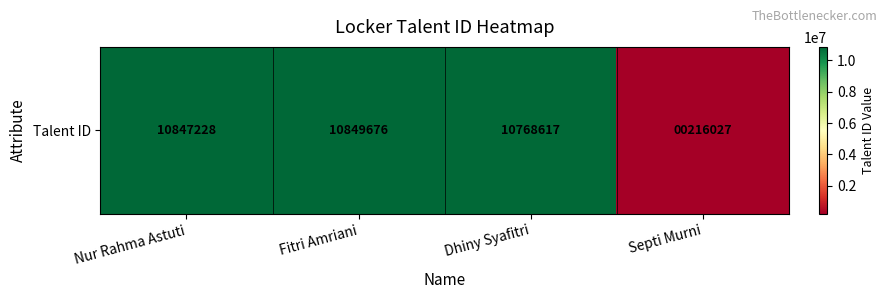

Reading left to right, what are all the values shown in this chart?

Nur Rahma Astuti=10847228	Fitri Amriani=10849676	Dhiny Syafitri=10768617	Septi Murni=216027